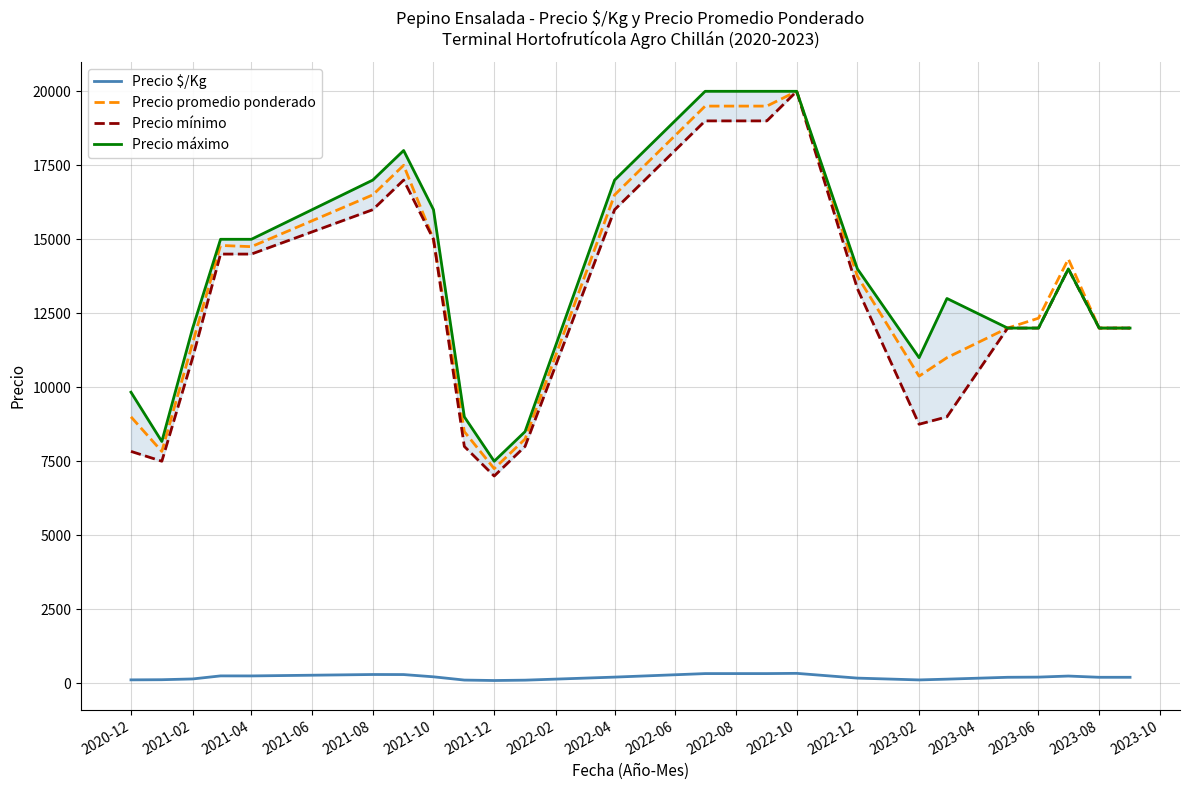

At which label does Precio promedio ponderado reach its minimum?

2021-12